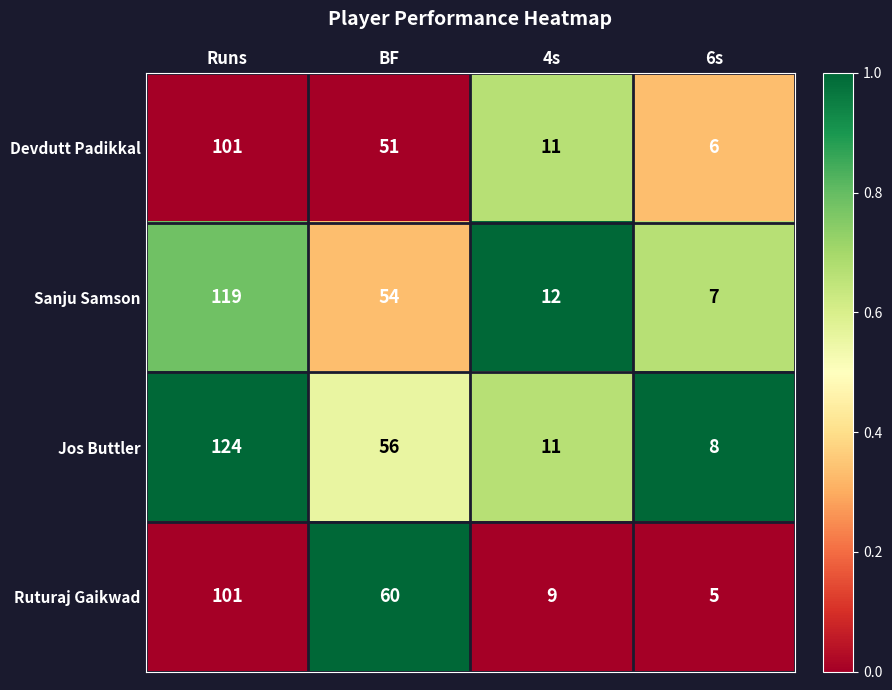

The value of Devdutt Padikkal at BF is 51. True or false?

True